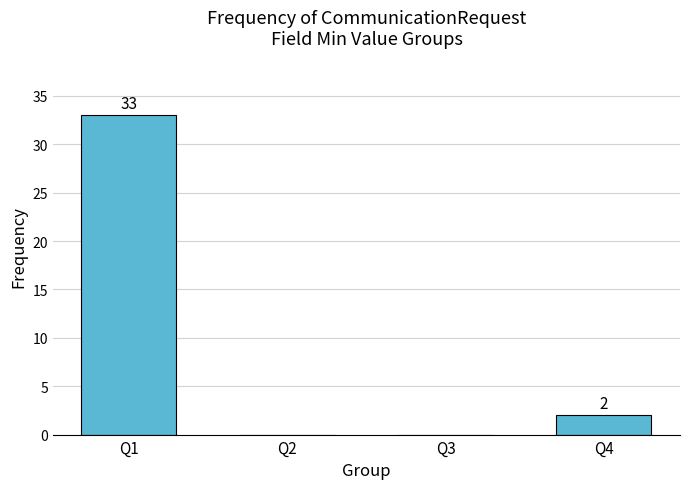

Where is the data nearest to the value 16?

Q4